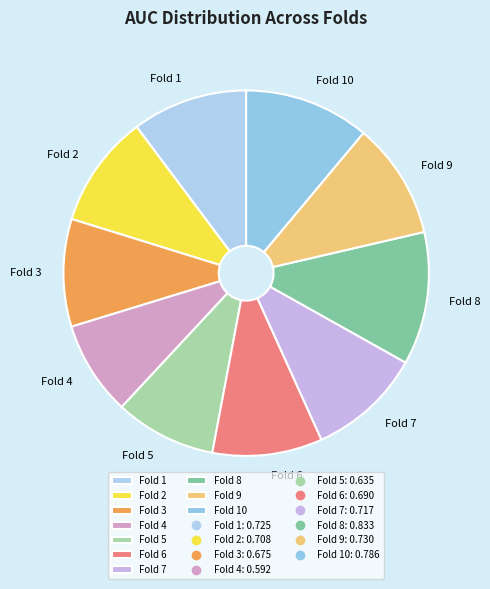

Which has a higher value, Fold 3 or Fold 9?

Fold 9